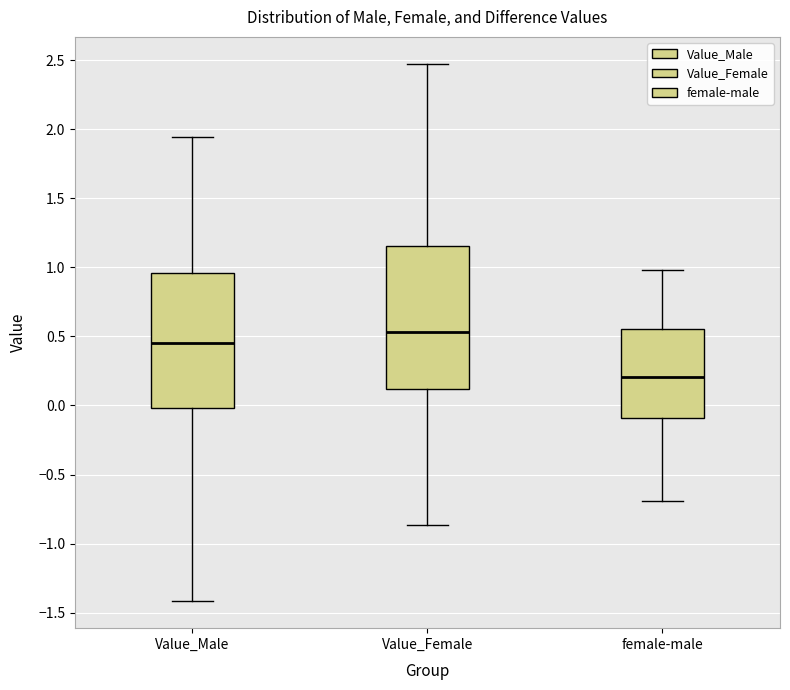

Where does the upper whisker of the box for Value_Male end on the y-axis? The values are not printed on the chart, so give them approximately, as read against the axis.

1.95